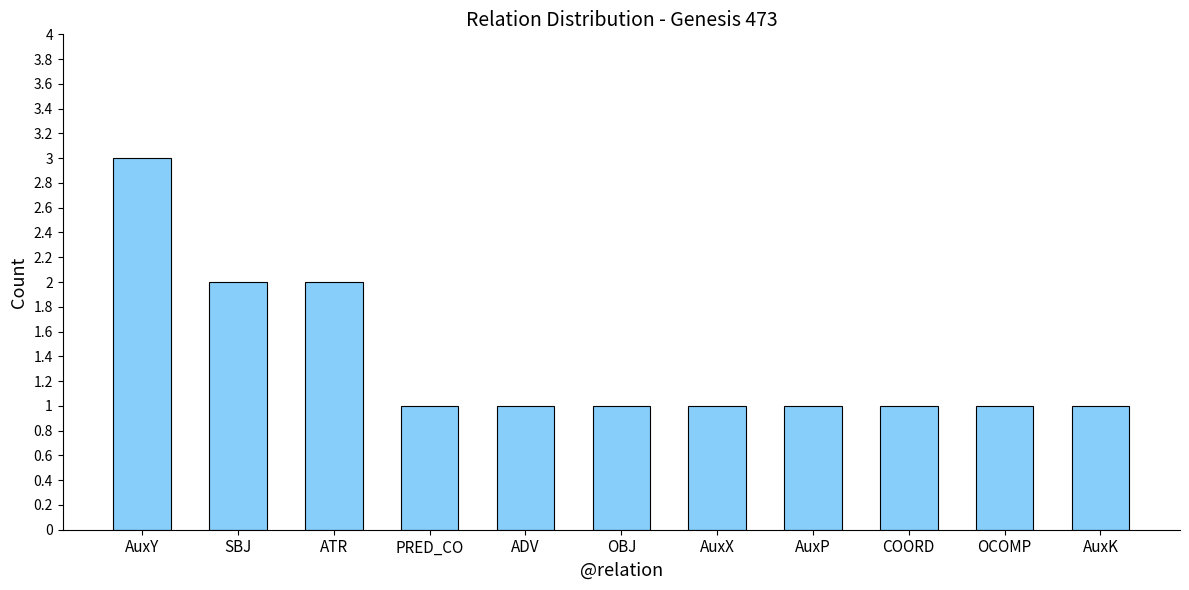

What is the sum of the values at SBJ and ADV?

3